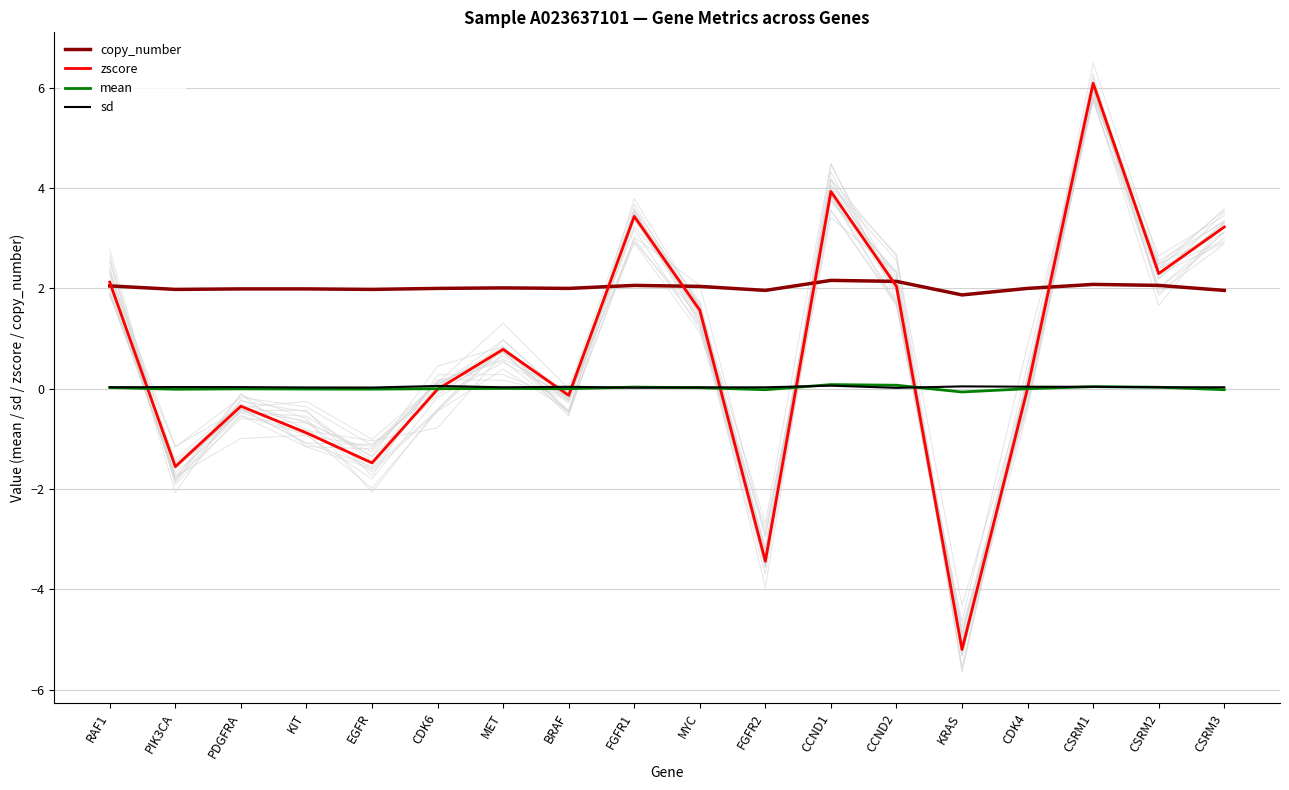

In zscore, how many points are lower than both neighbors (excluding endpoints)?

6